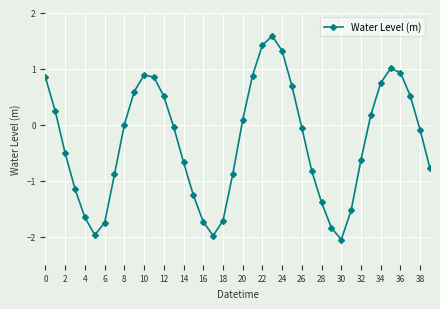

True or false: there are more than 1 points higher than both neighbors.

True